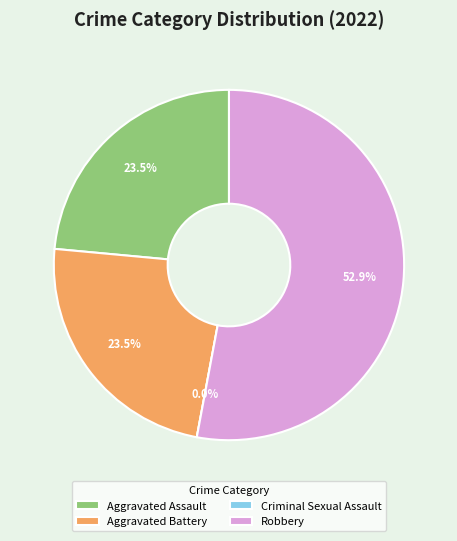

Which has a higher value, Robbery or Aggravated Battery?

Robbery